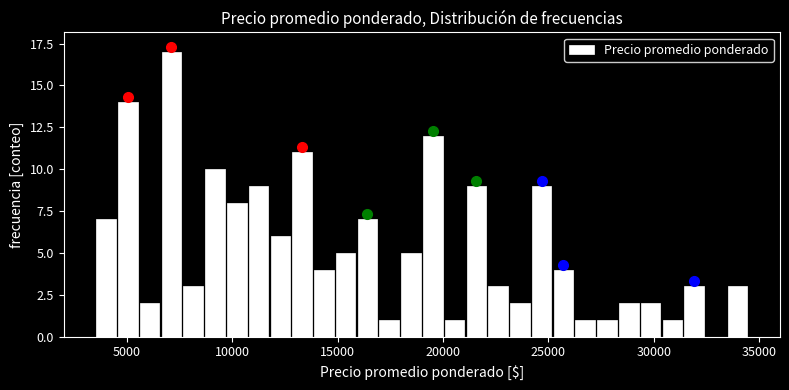

Read against the x-axis, roughly where is the centre of the tallest bar?

7000